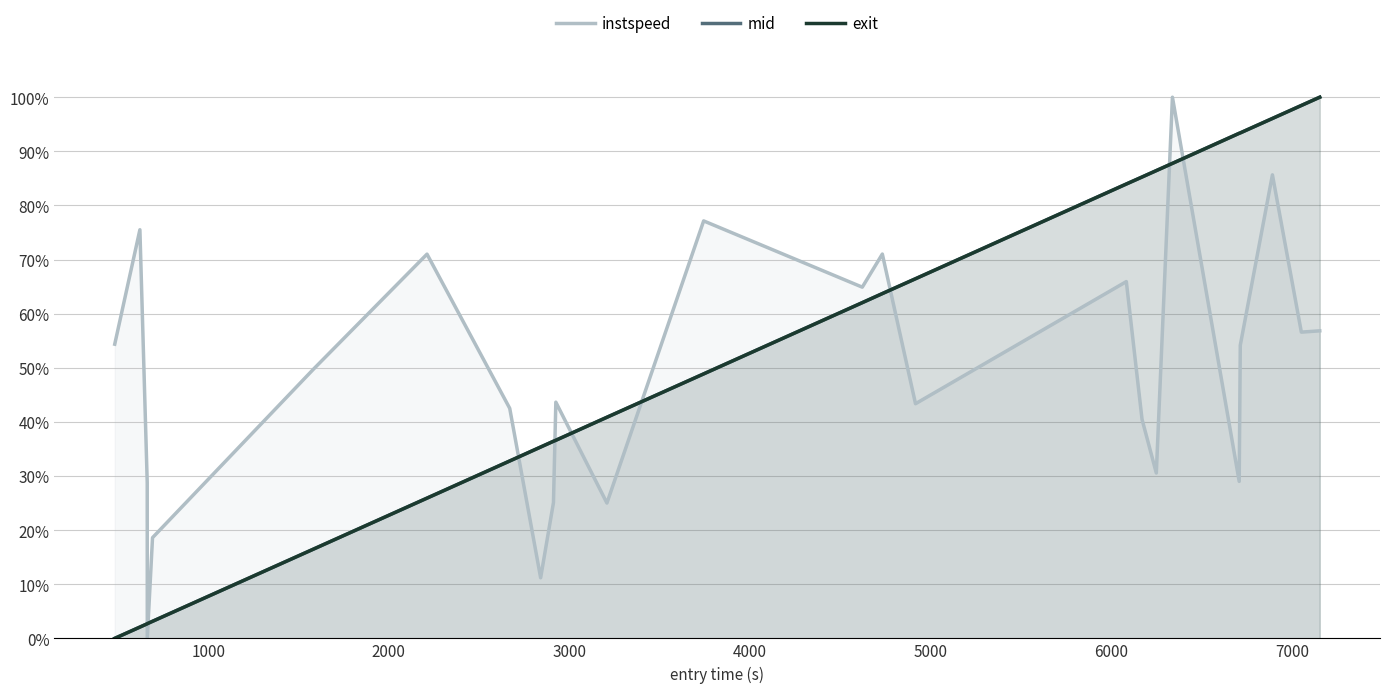

How many categories are shown in the chart?

25